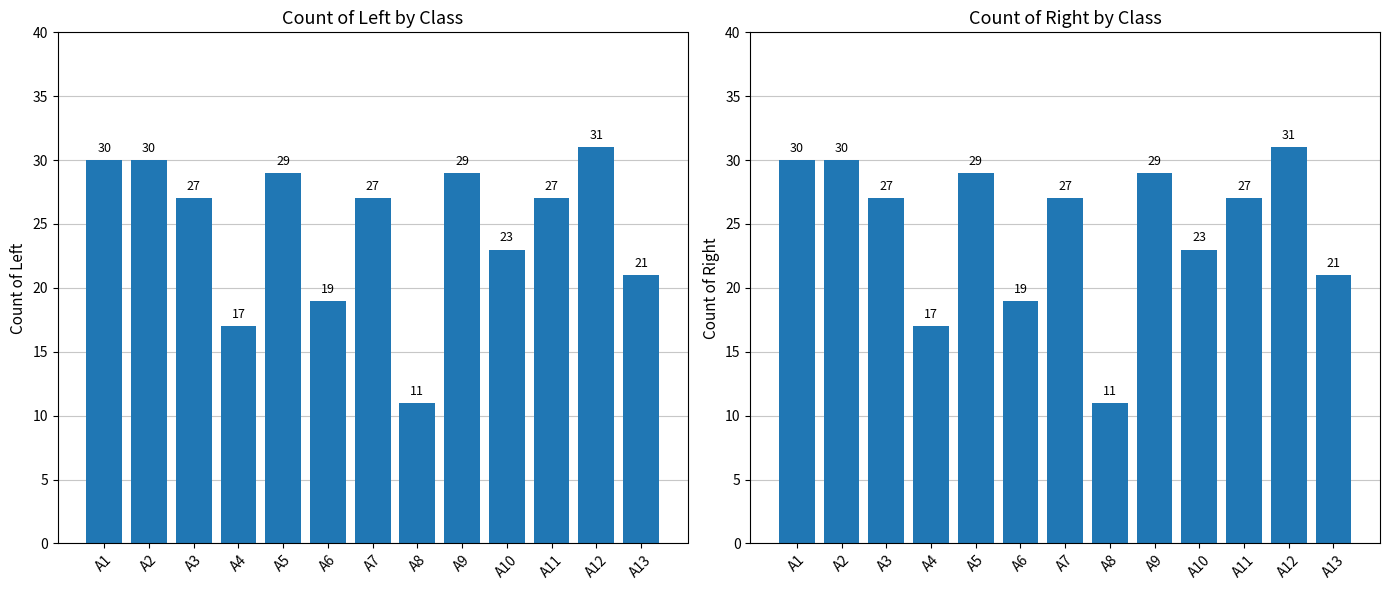

Are the bars grouped side by side (vs. stacked)?

Yes